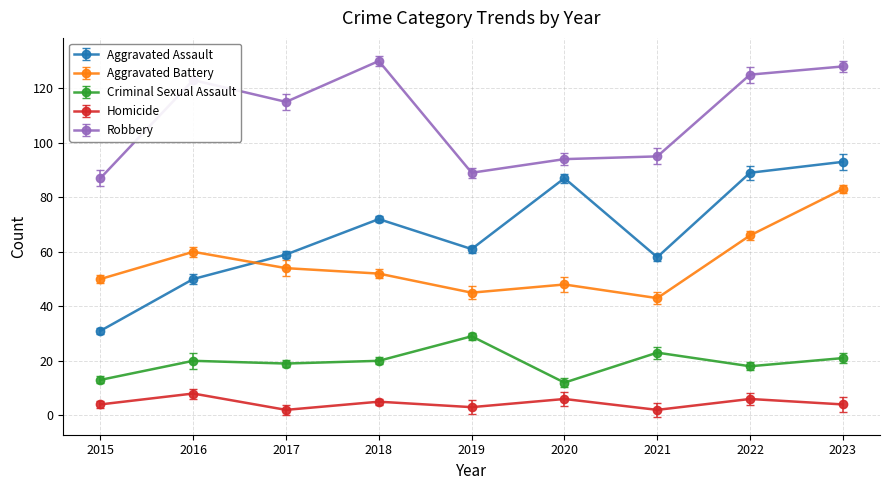

What is the difference between the highest and lowest values at 2021?

93